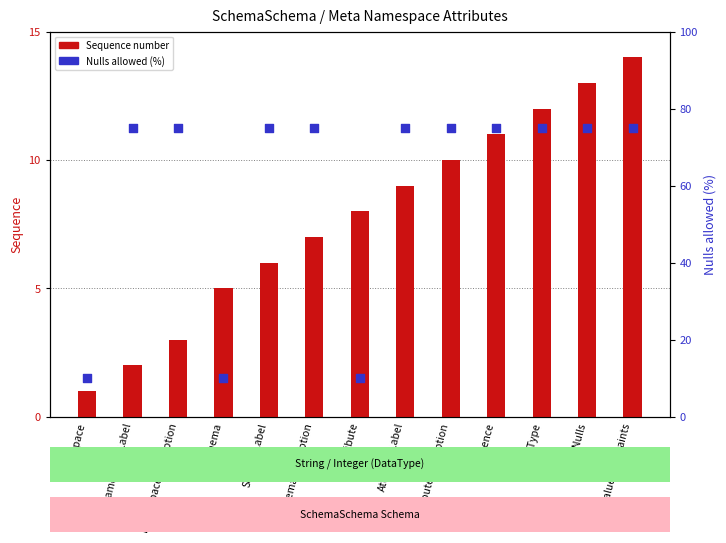

At how many categories does at least one series exceed 12?

10